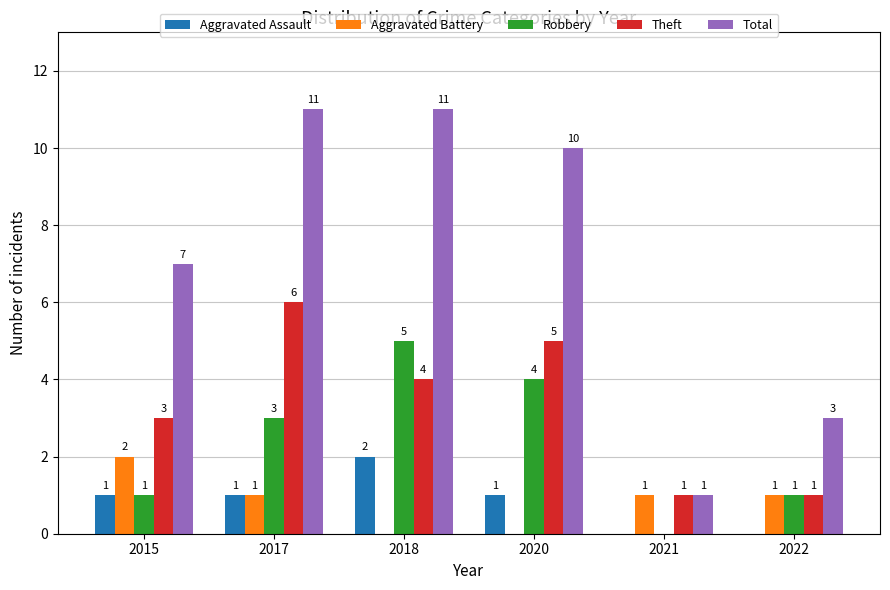

Count the number of categories in the chart.

6